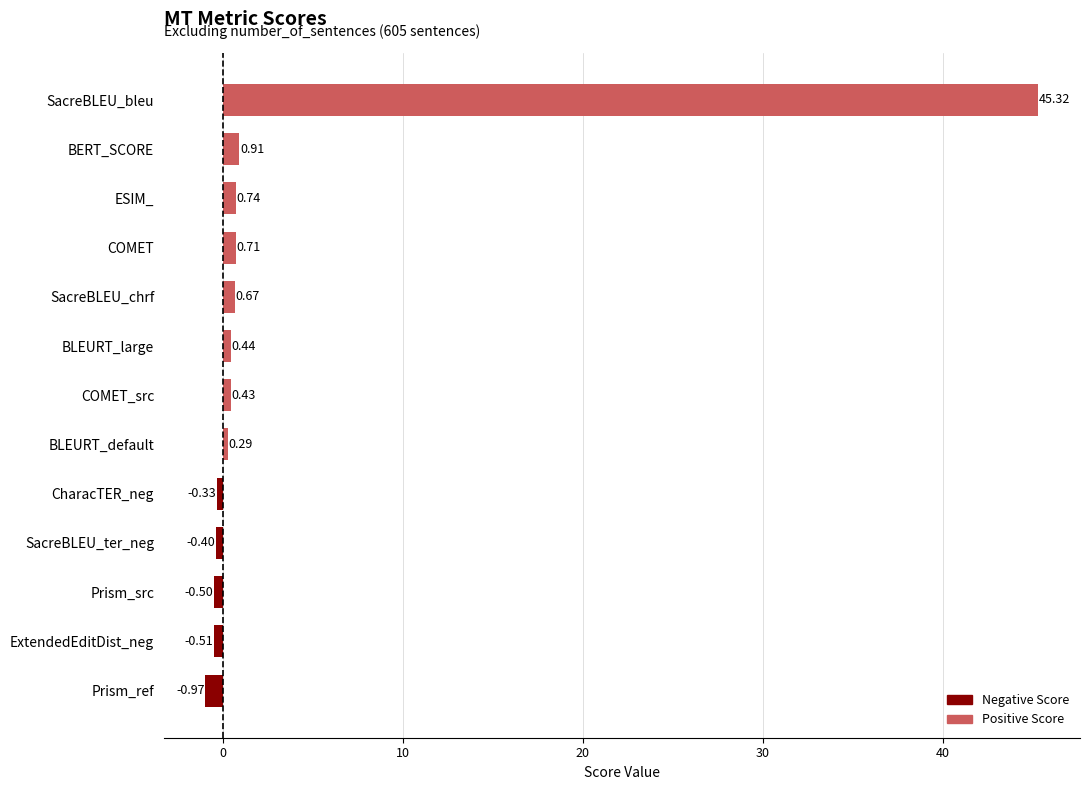

Rank the categories by value from lowest to highest.

Prism_ref, ExtendedEditDist_neg, Prism_src, SacreBLEU_ter_neg, CharacTER_neg, BLEURT_default, COMET_src, BLEURT_large, SacreBLEU_chrf, COMET, ESIM_, BERT_SCORE, SacreBLEU_bleu